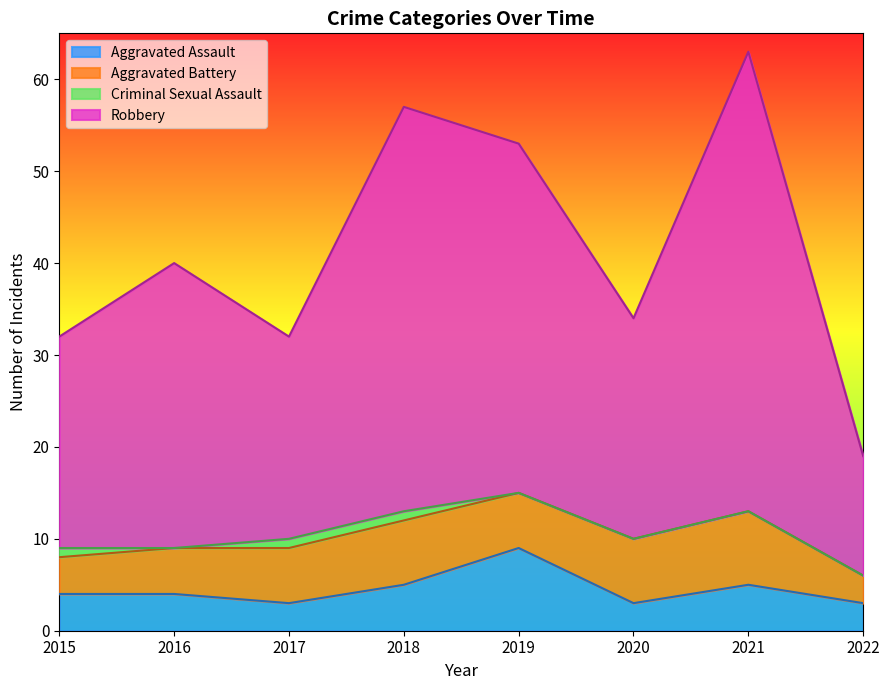

What value does the Aggravated Assault series have at 2022?

3